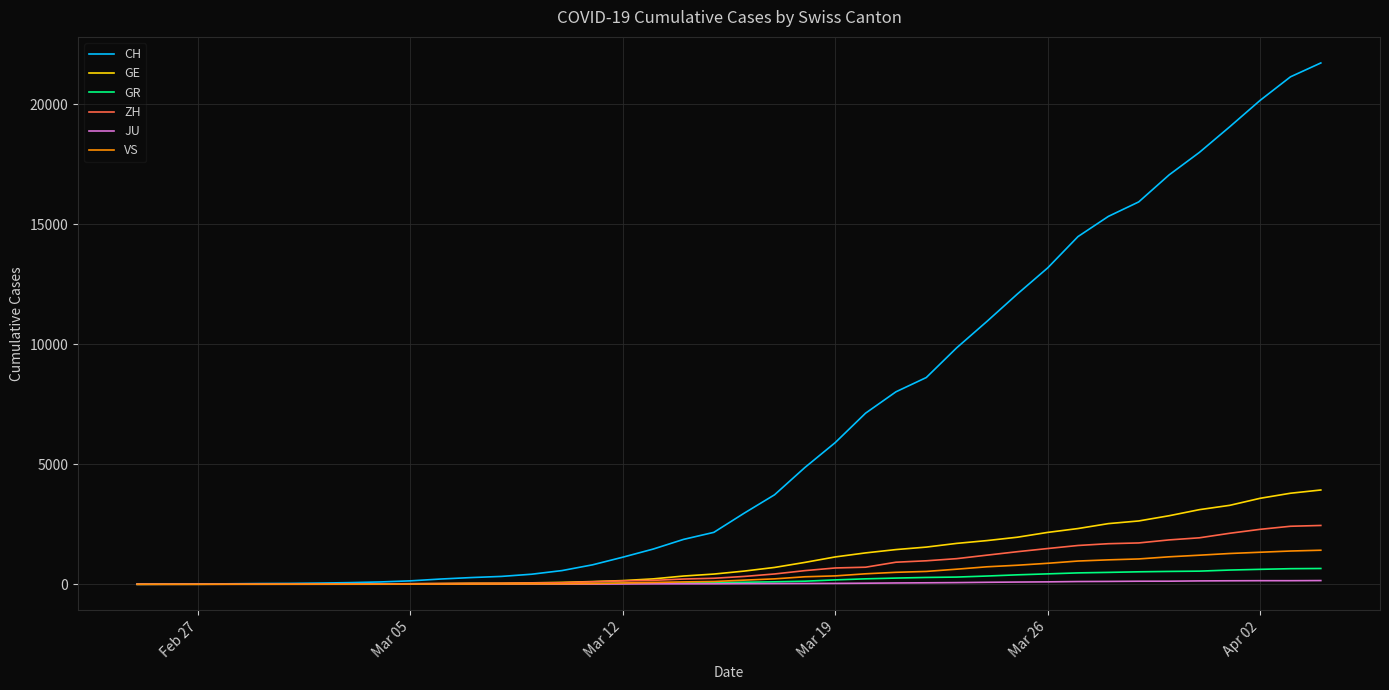

What is the maximum value shown in the chart?

21722